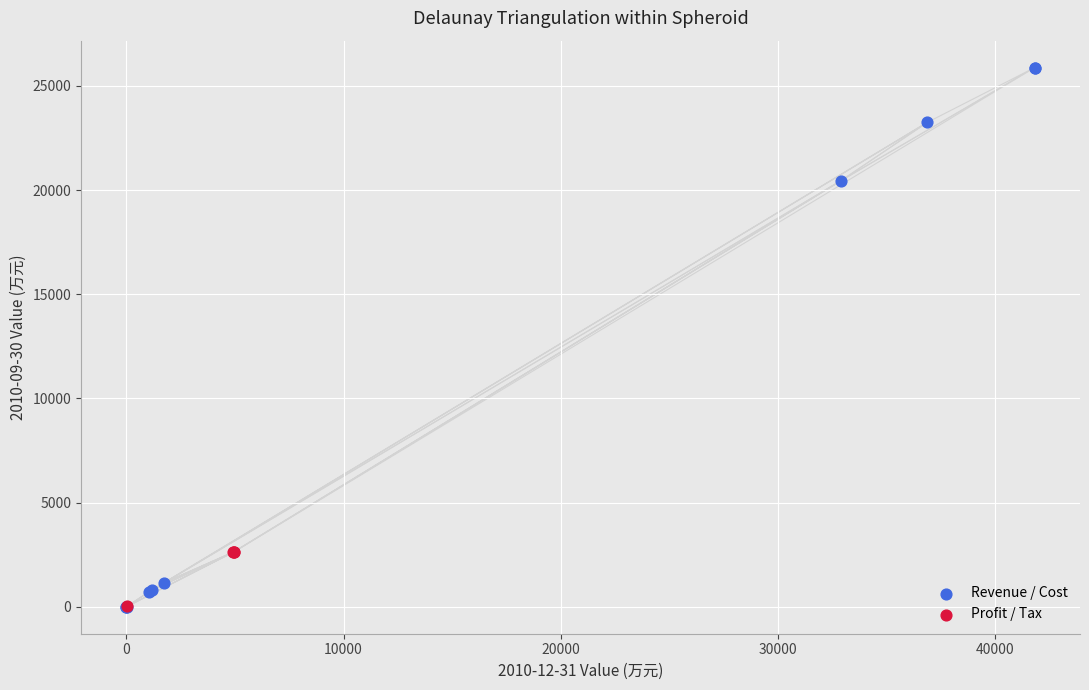

Which series reaches the maximum Y coordinate?

Revenue / Cost